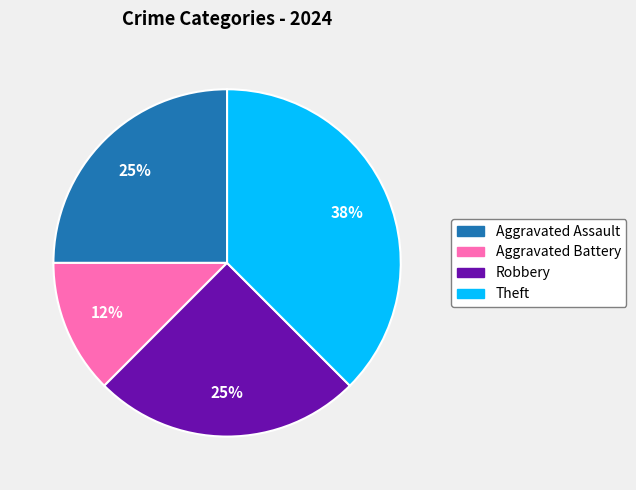

Count the number of slices in the pie.

4